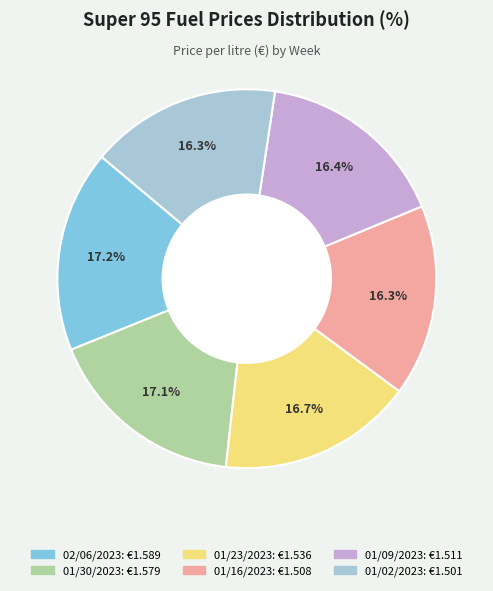

Is 01/02/2023 the majority of the pie?

No